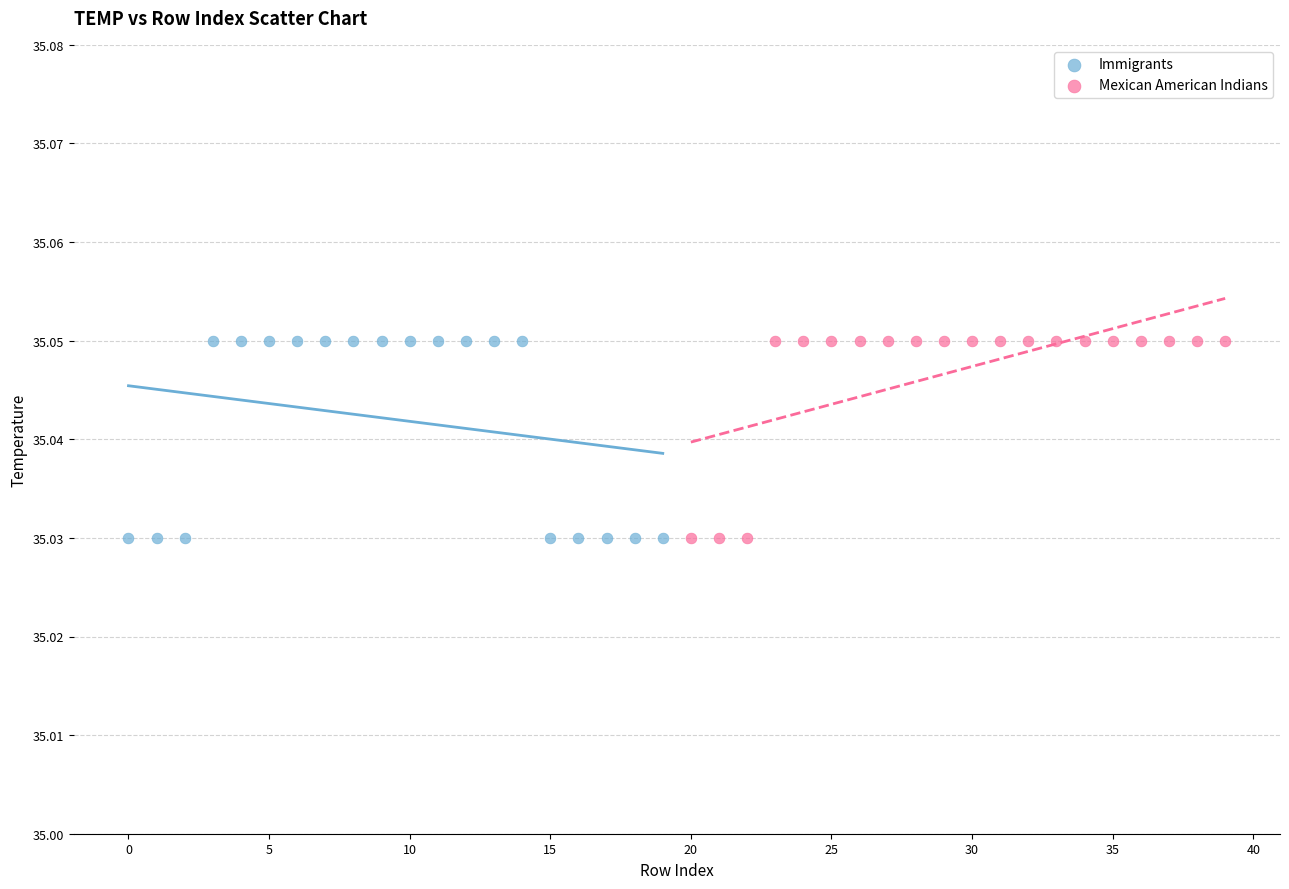

What are all the series names shown in the legend?

Immigrants, Mexican American Indians